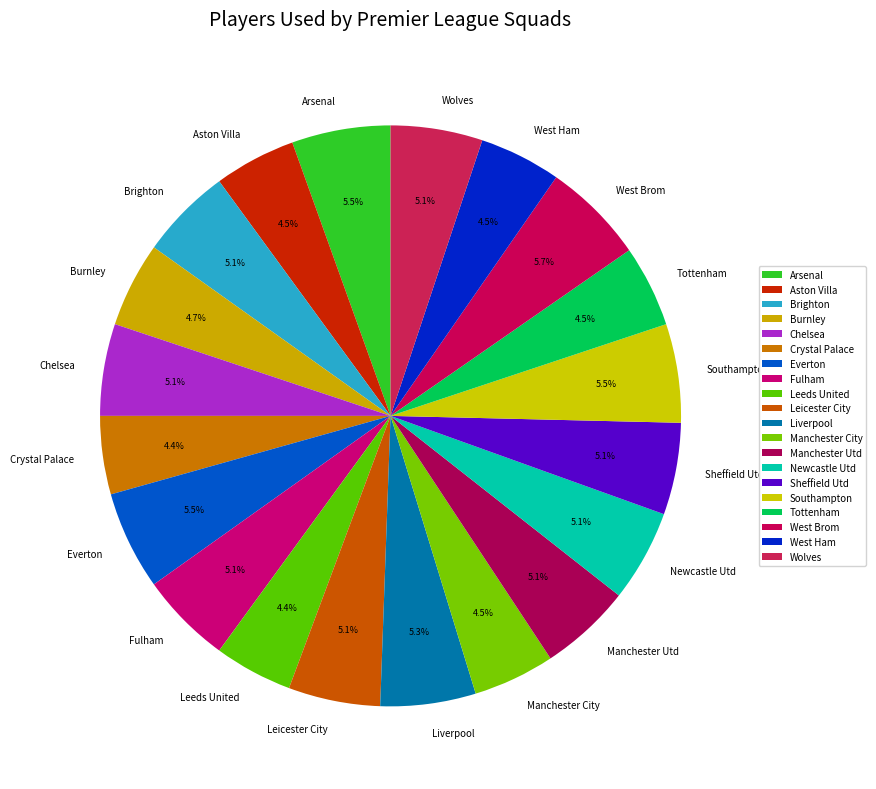

Approximately how many times larger is the value at Crystal Palace compared to Chelsea?

0.9